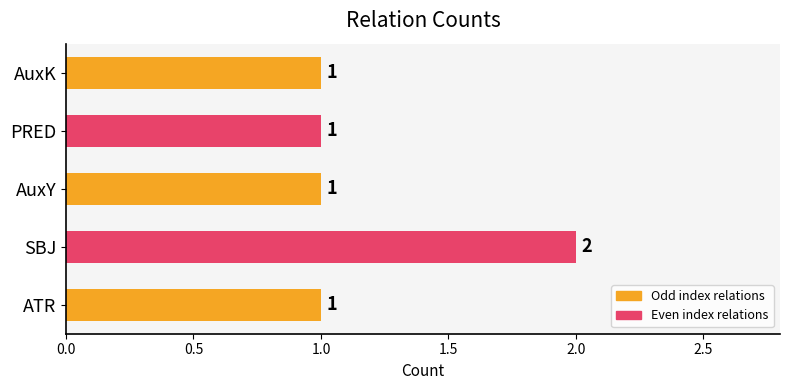

Are the bars horizontal?

Yes